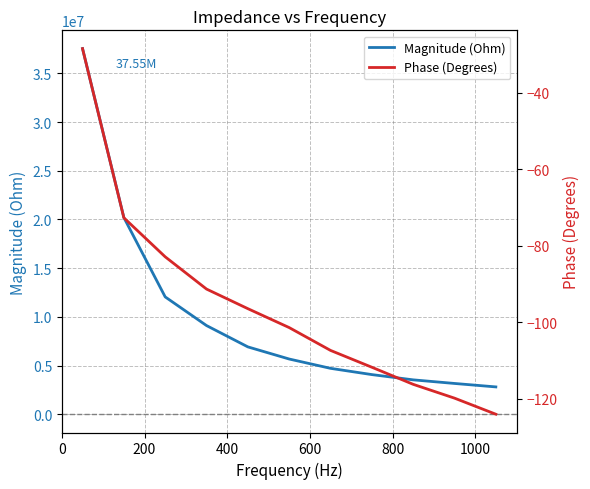

True or false: Magnitude (Ohm) and Phase (Degrees) cross at least once.

False